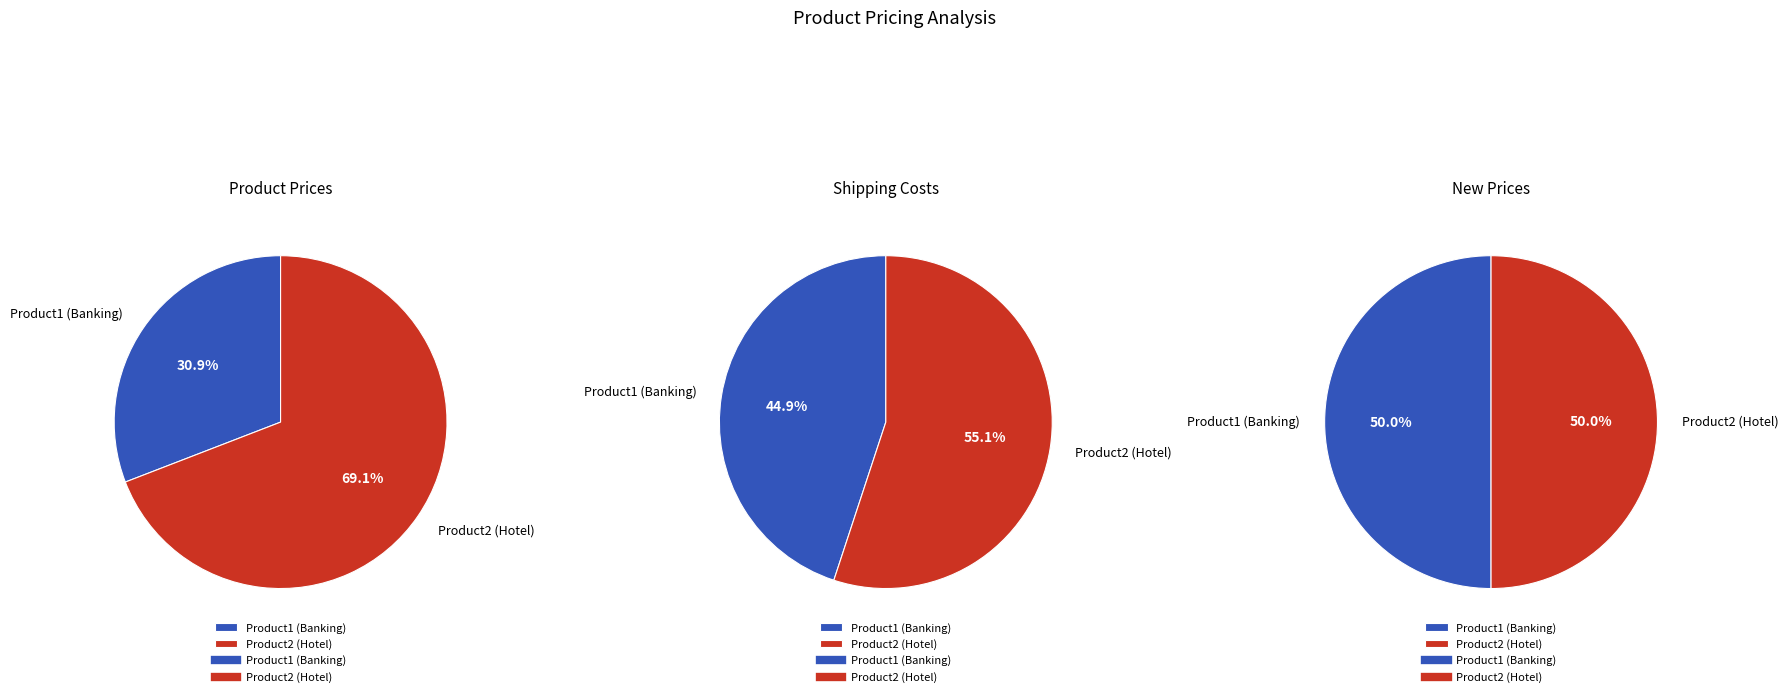

Is Product1 (Banking) the majority of the pie?

No